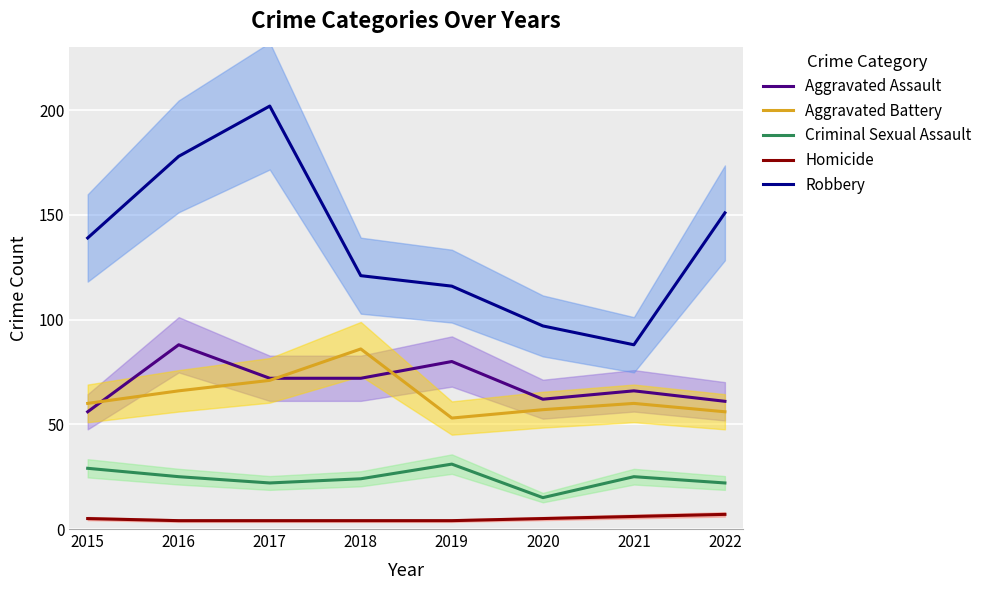

What is the sum of the Homicide values at 2019 and 2022?

11